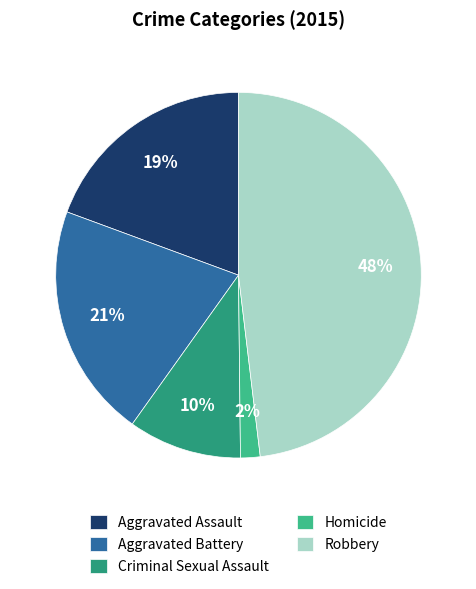

Which has a higher value, Aggravated Assault or Criminal Sexual Assault?

Aggravated Assault